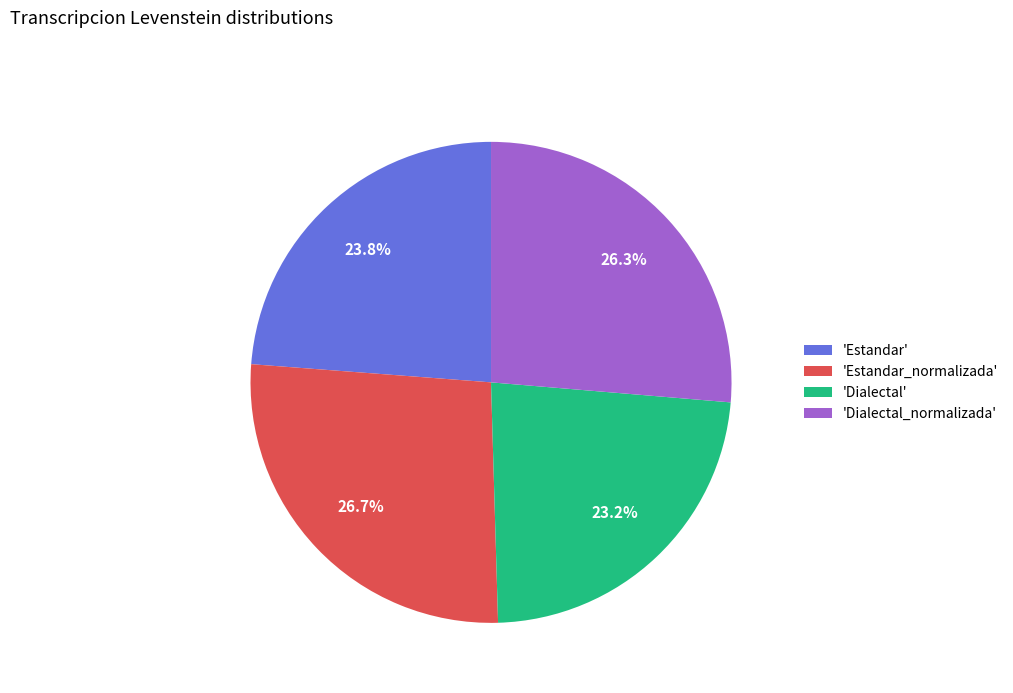

Between 'Dialectal' and 'Estandar', which is larger?

'Estandar'